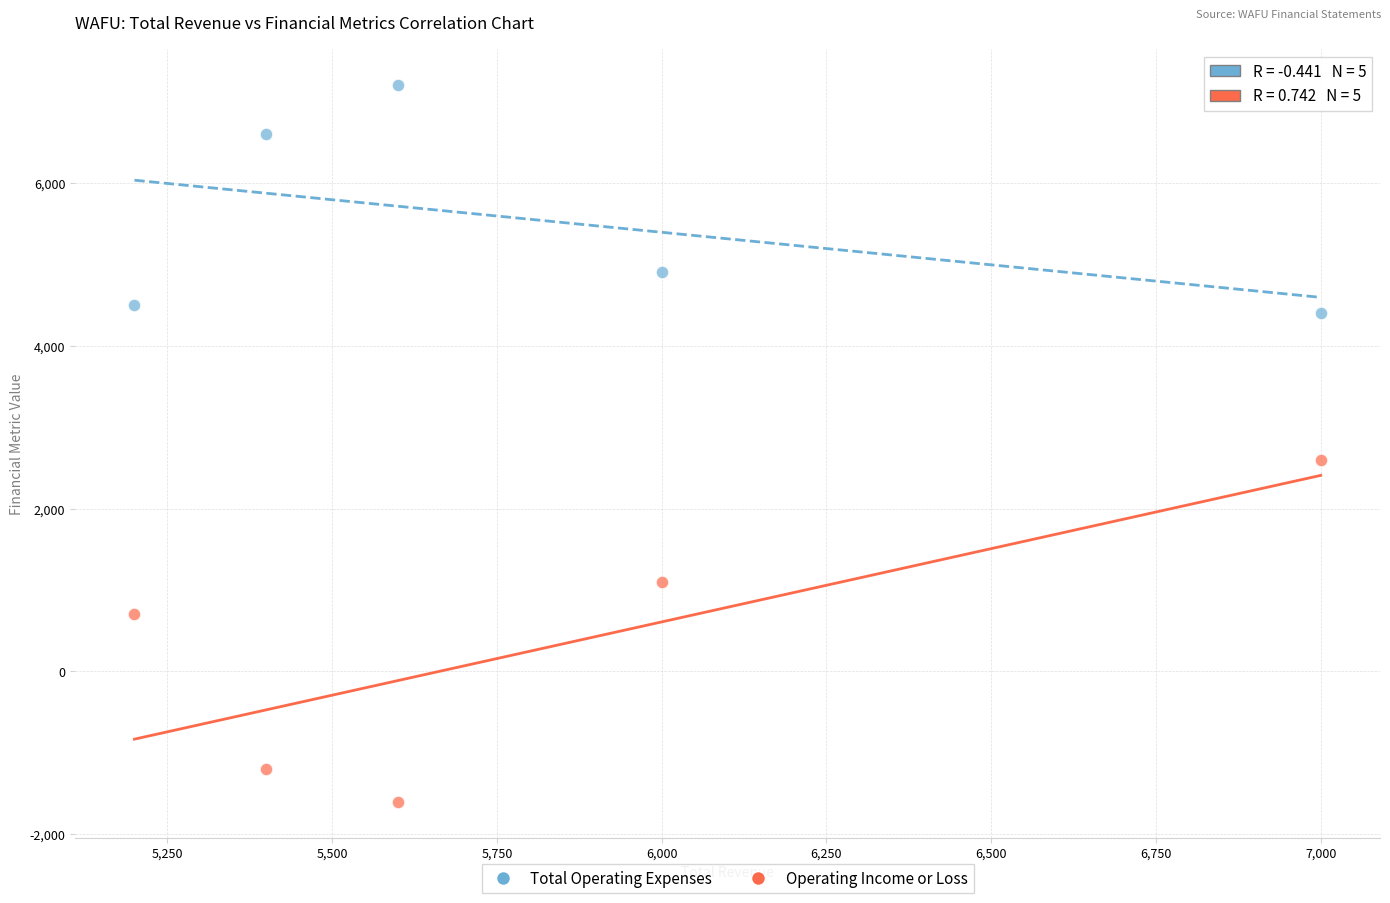

Which series reaches the maximum Y coordinate?

Total Operating Expenses